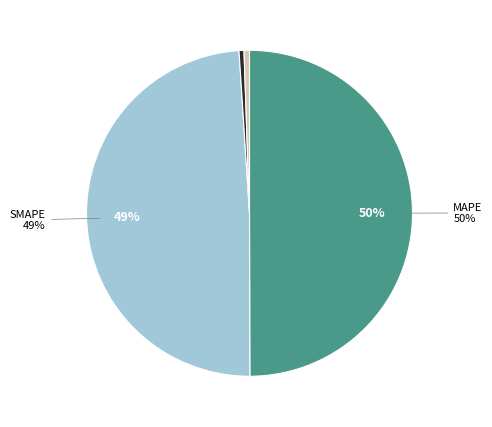

To the nearest percent, what is the average slice percentage?

20%